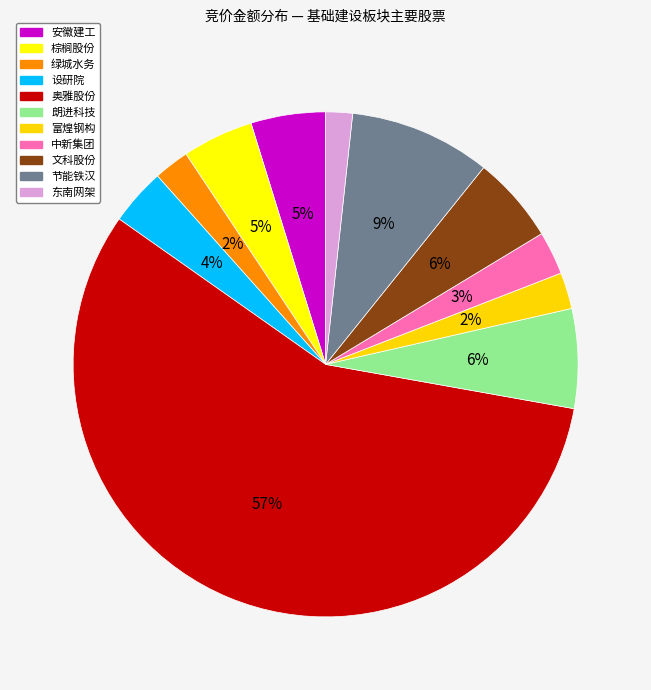

How many slices are in this pie chart?

11